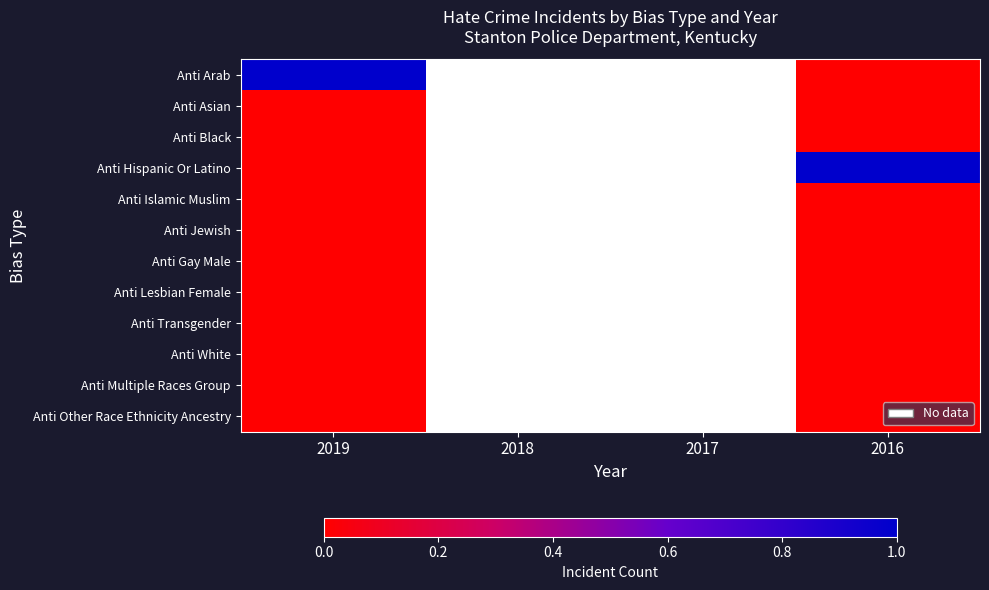

At how many categories does at least one series exceed 0?

2